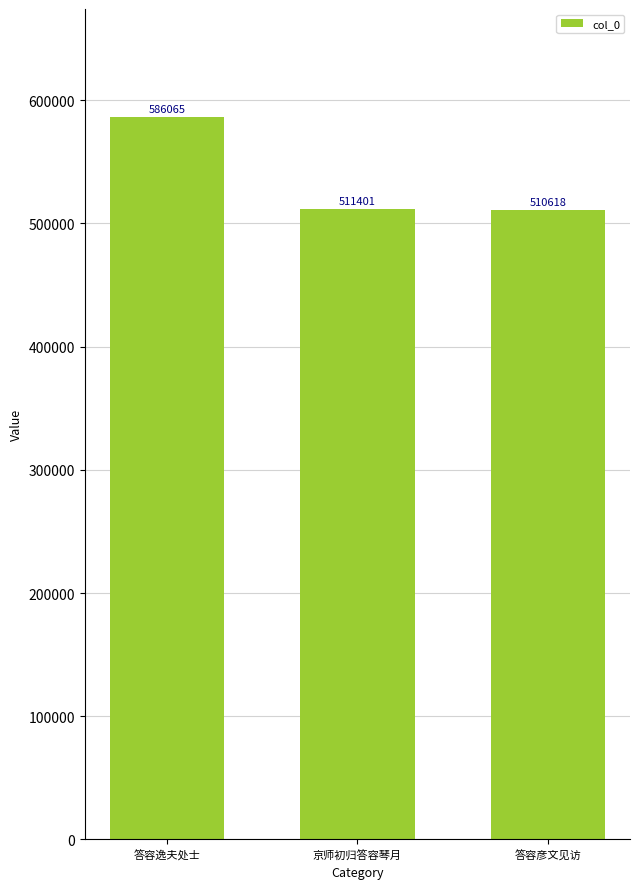

True or false: the data shows 586065 at 答容逸夫处士.

True